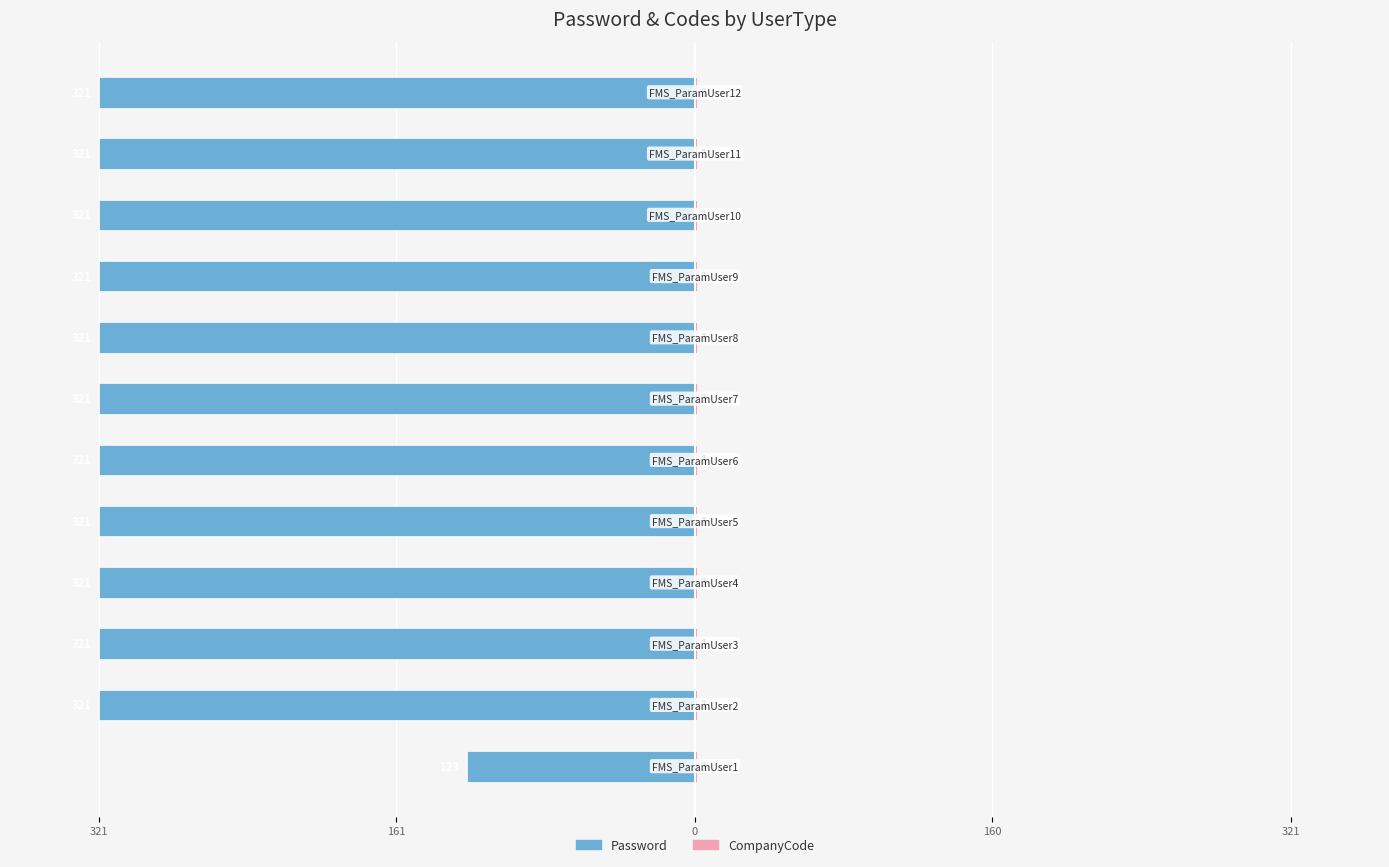

What are all the series names shown in the legend?

Password, CompanyCode